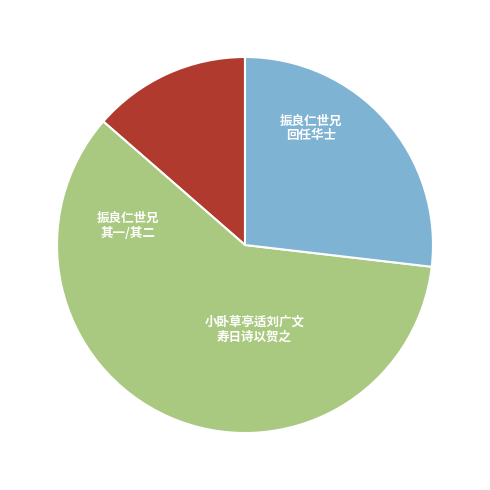

Does any single category account for the majority?

Yes